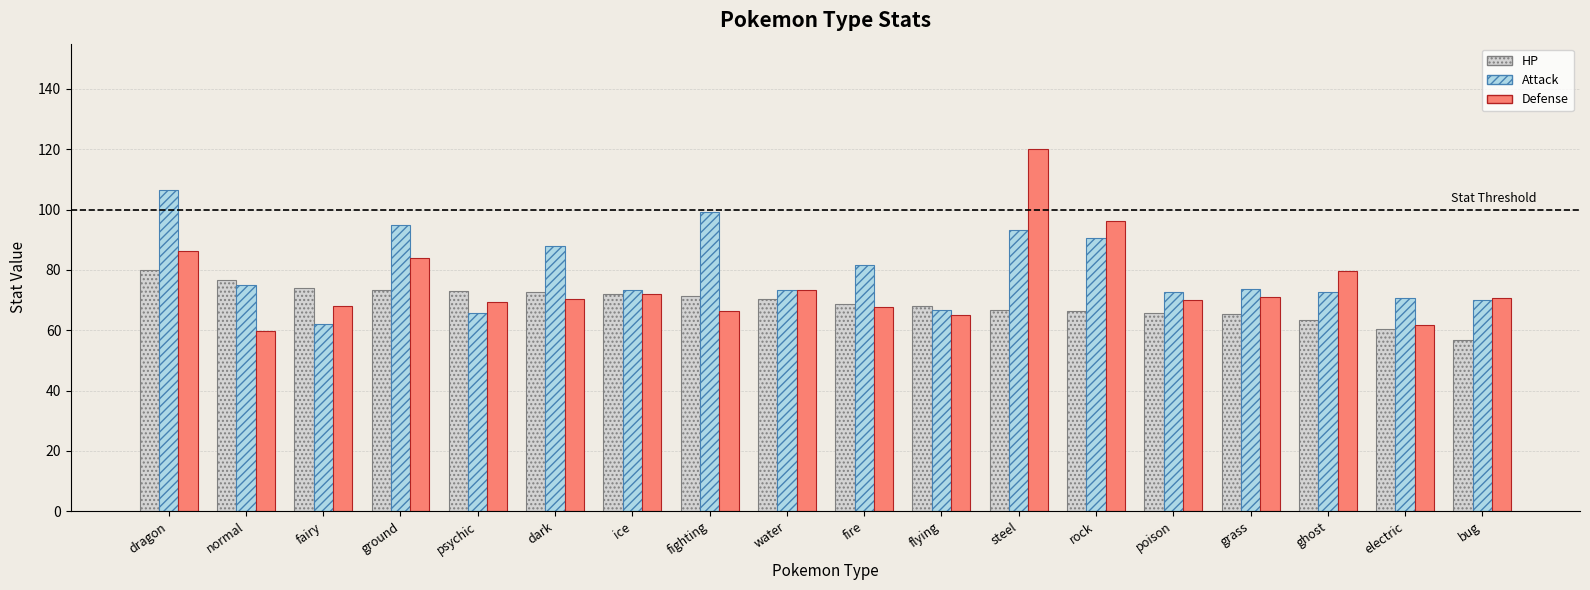

At which category does the chart reach its peak across all series?

steel